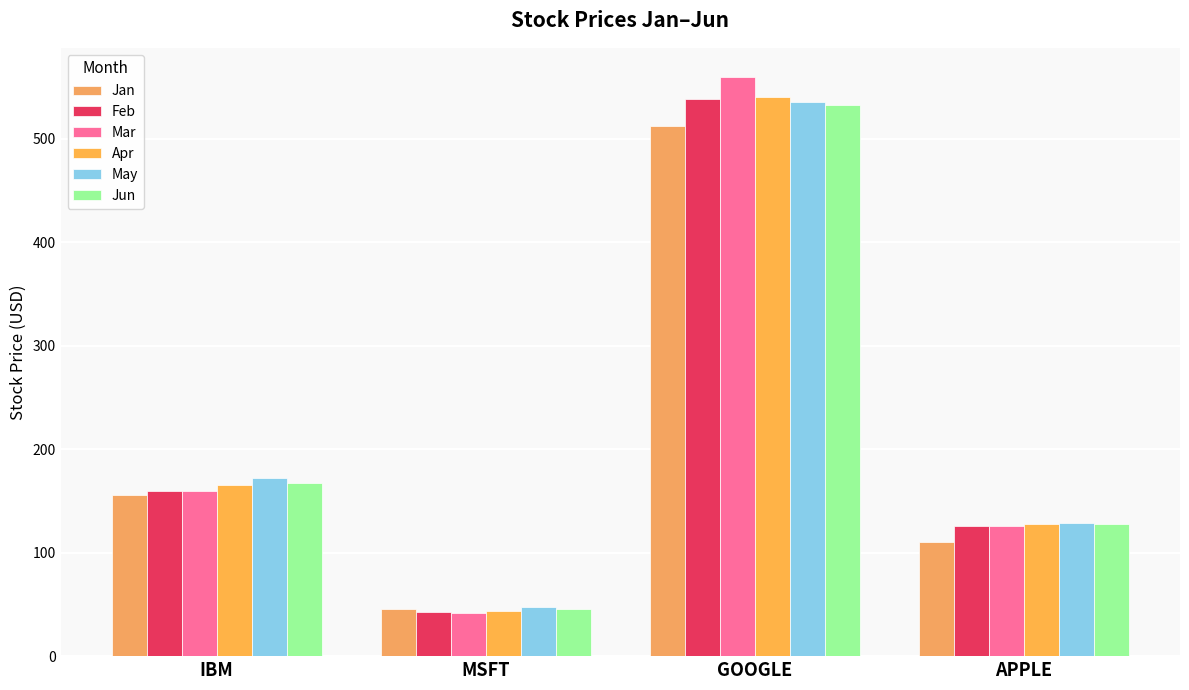

What is the maximum value shown in the chart?

559.7